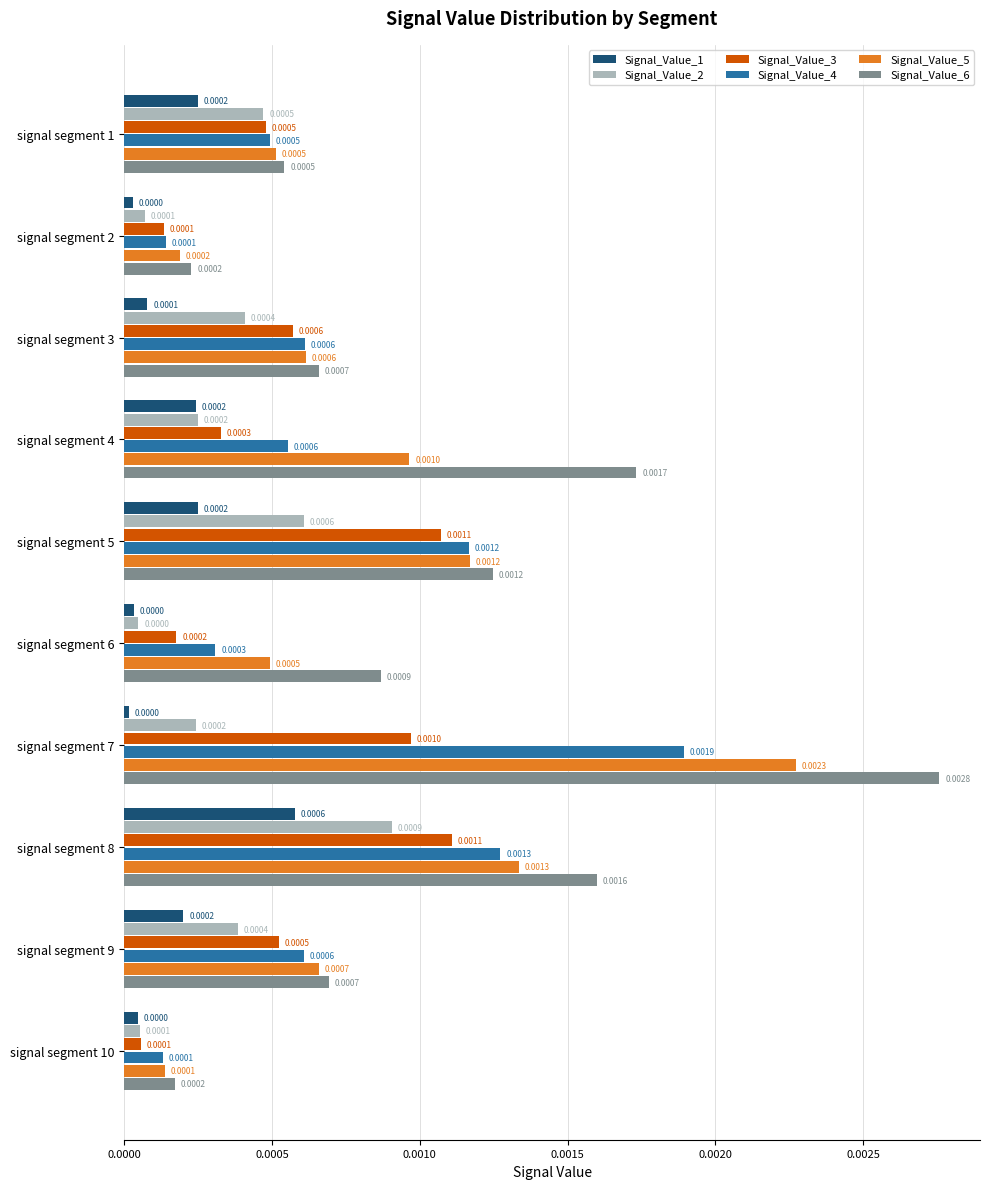

Which series has the largest total across all categories?

Signal_Value_6